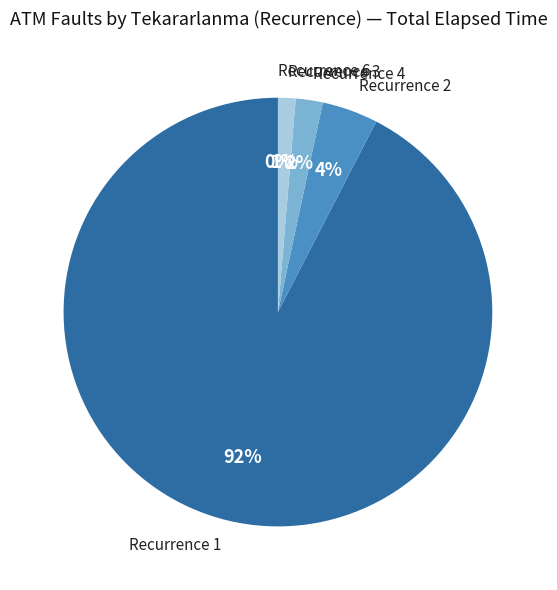

What is the largest slice in the pie chart?

Recurrence 1